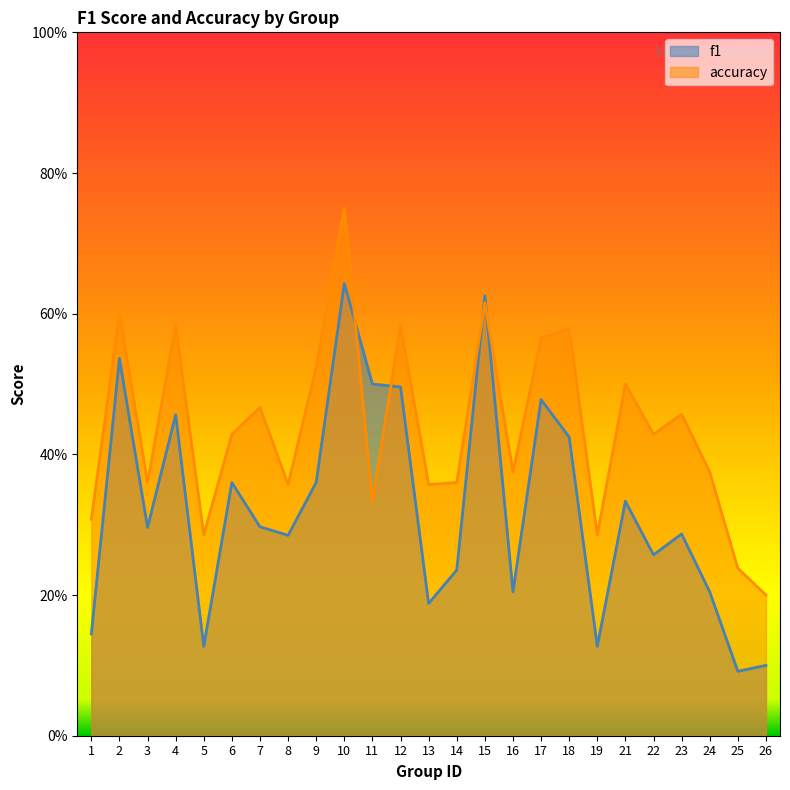

List the labels in order of f1 value, largest first.

10, 15, 2, 11, 12, 17, 4, 18, 9, 6, 21, 7, 3, 23, 8, 22, 14, 16, 24, 13, 1, 5, 19, 26, 25